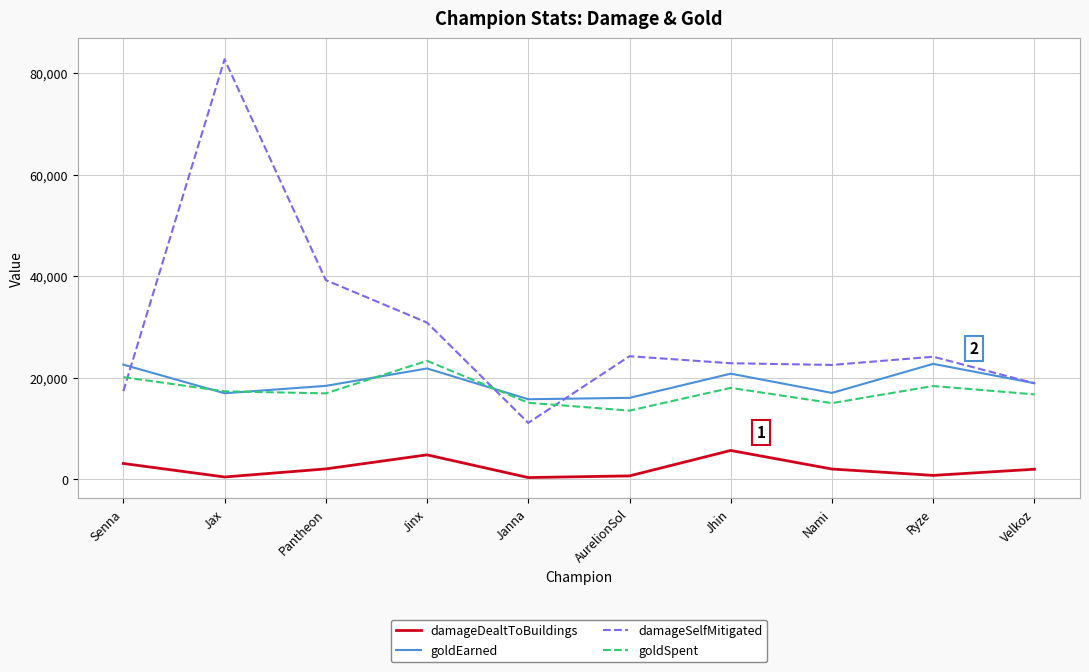

What is the difference between the second highest and second lowest values in the damageDealtToBuildings series?

4366